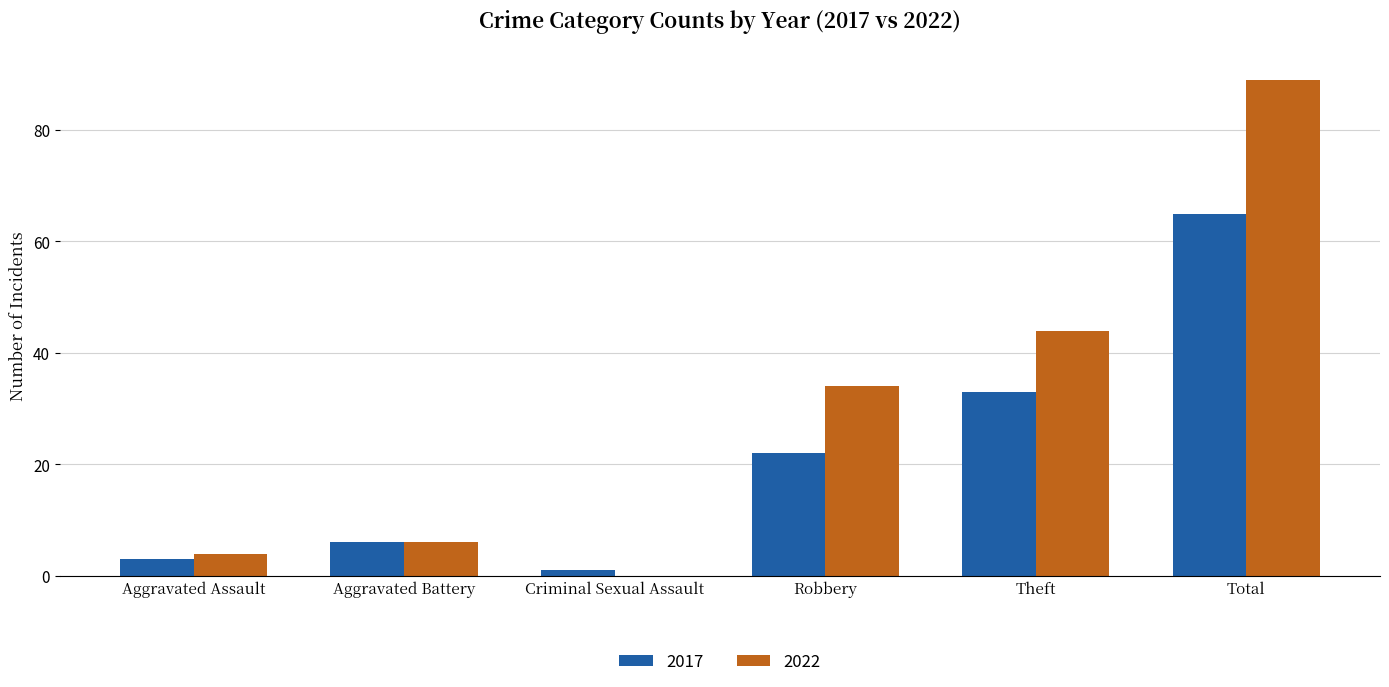

Between Aggravated Battery and Robbery, which series saw the biggest shift?

2022